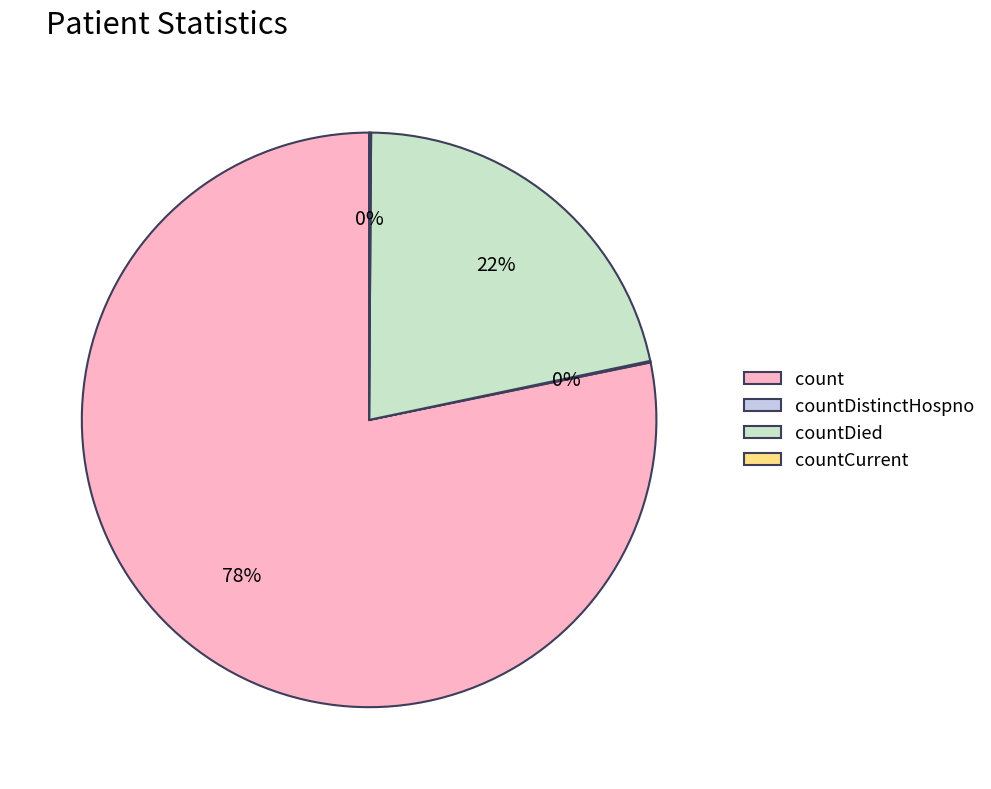

What percentage is the countDied slice, to the nearest percent?

22%